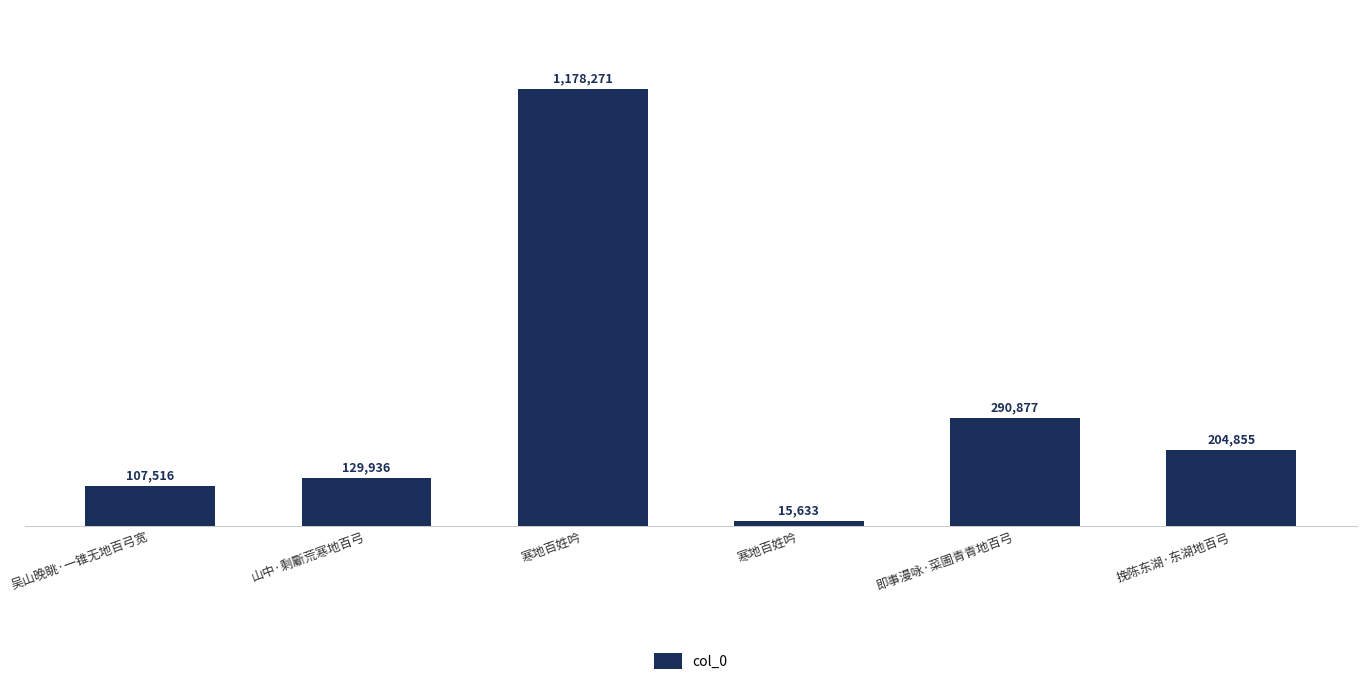

What is the greatest value displayed?

1178271